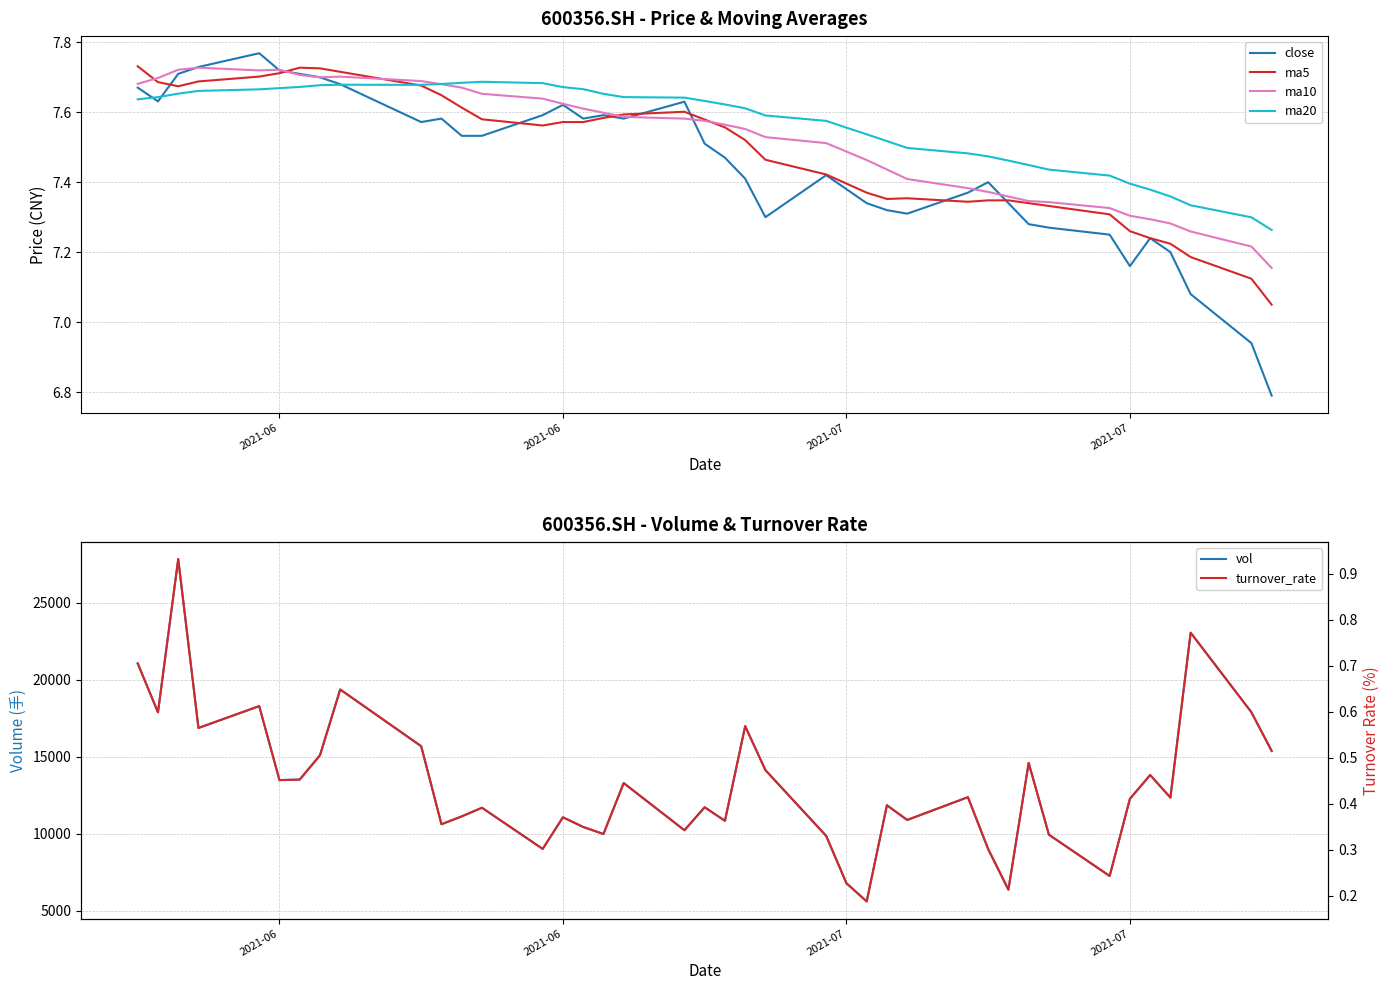

The turnover_rate series shows 0.2 at 21. True or false?

False